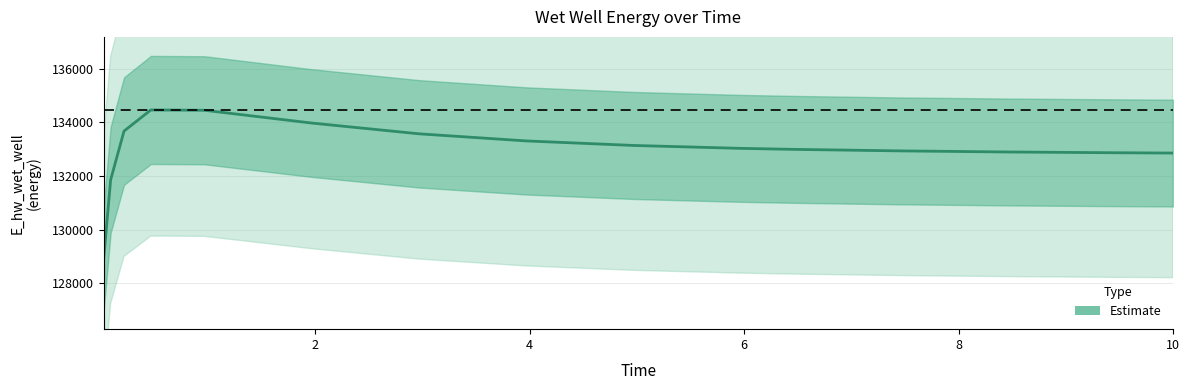

Where is the data nearest to the value 131735?

2